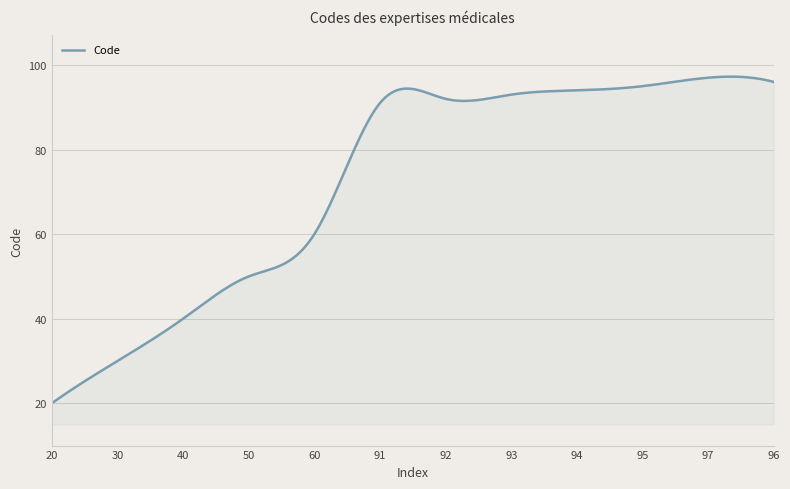

What is the minimum value shown in the chart?

20.0